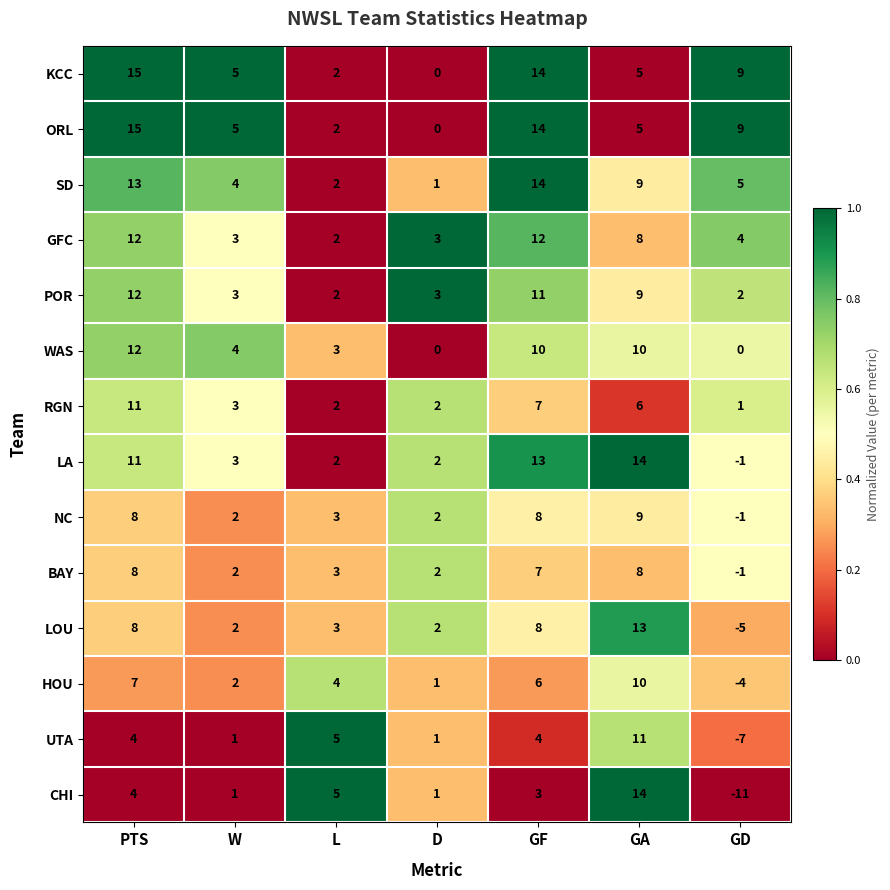

Which label corresponds to the largest value in the chart?

PTS